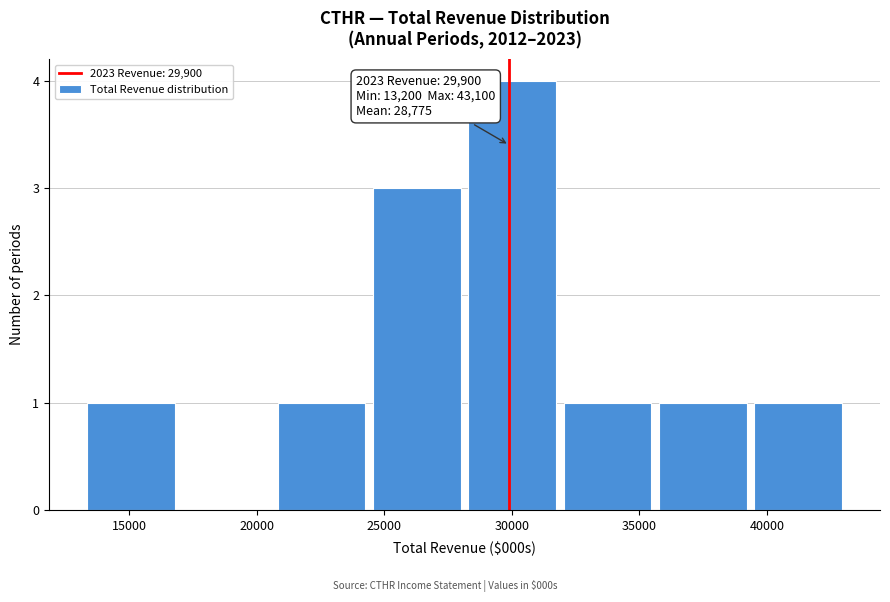

Which range on the x-axis has the tallest bar?

28000 to 32000